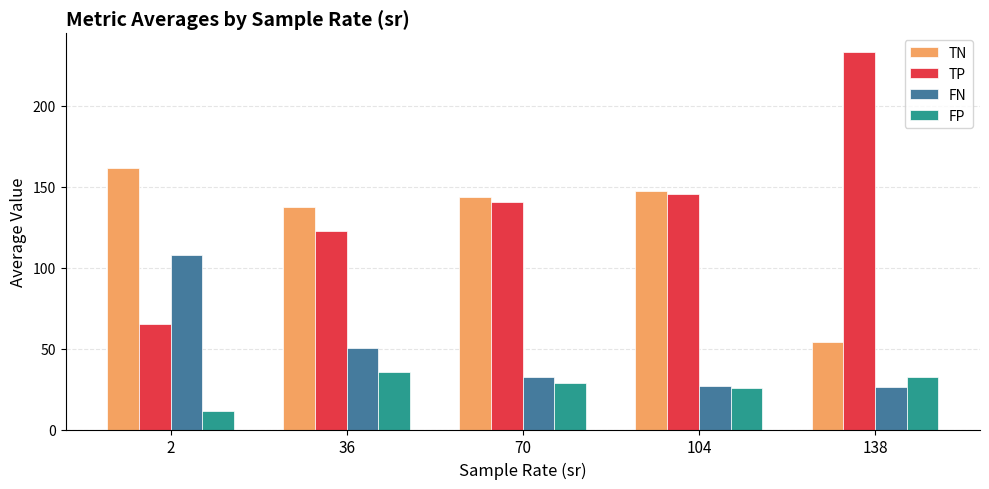

At which category does the chart reach its peak across all series?

138